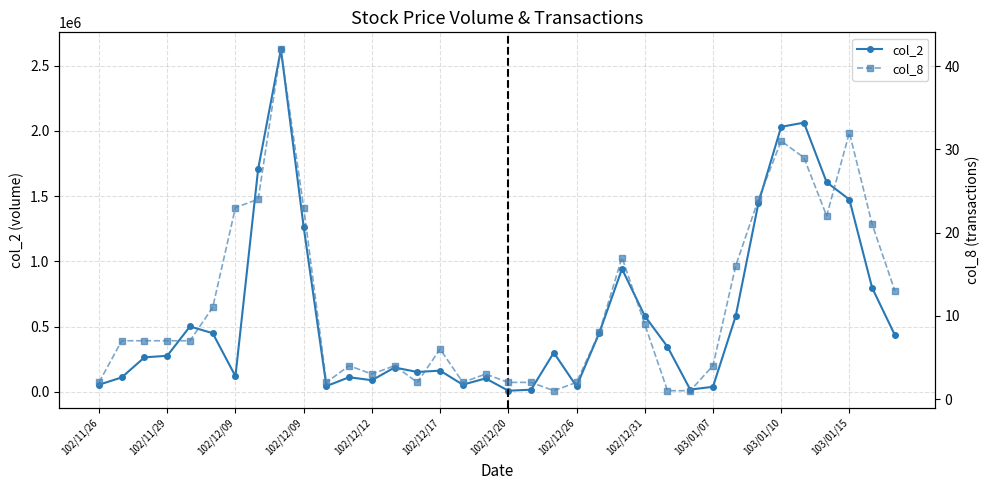

Count the number of data series in this chart.

2